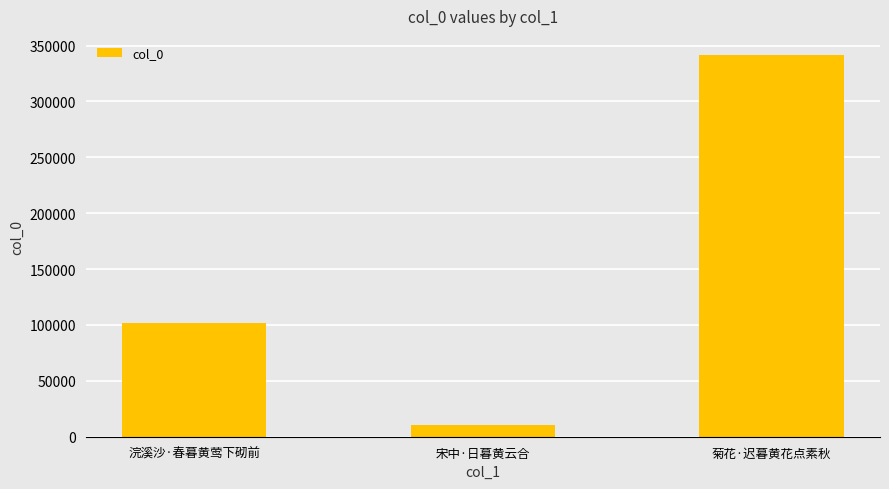

How many bars are there in total?

3